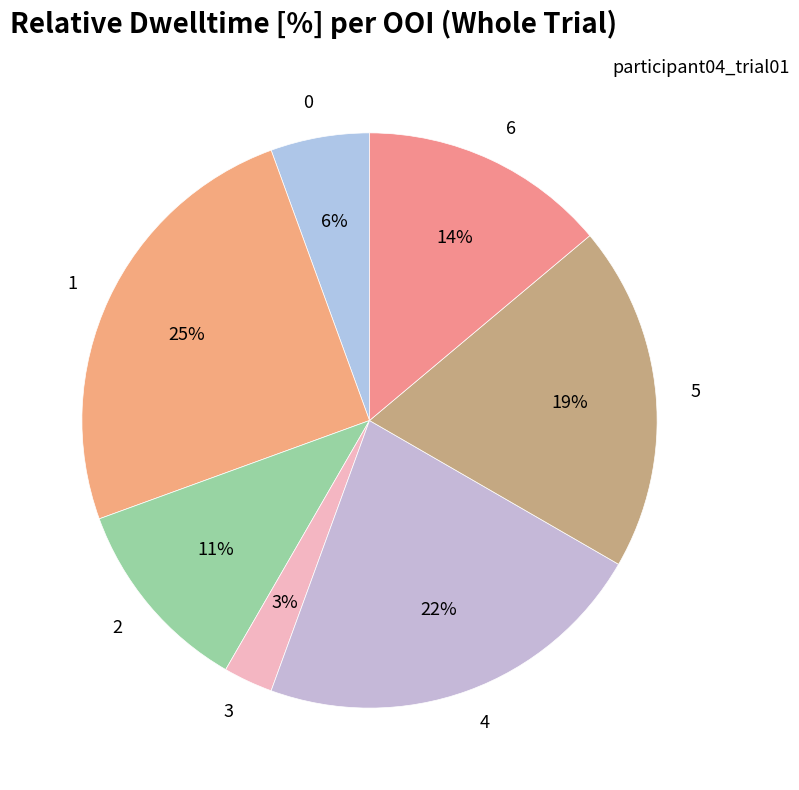

How many slices are in this pie chart?

7